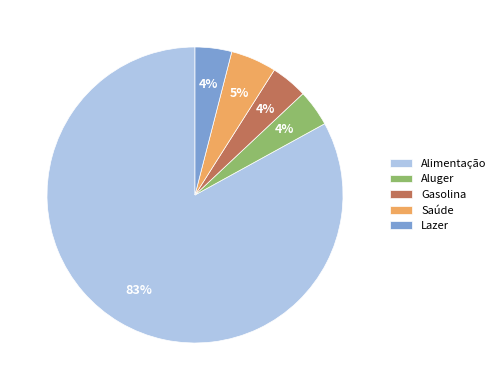

Combined, do Saúde and Aluger account for over 50%?

No